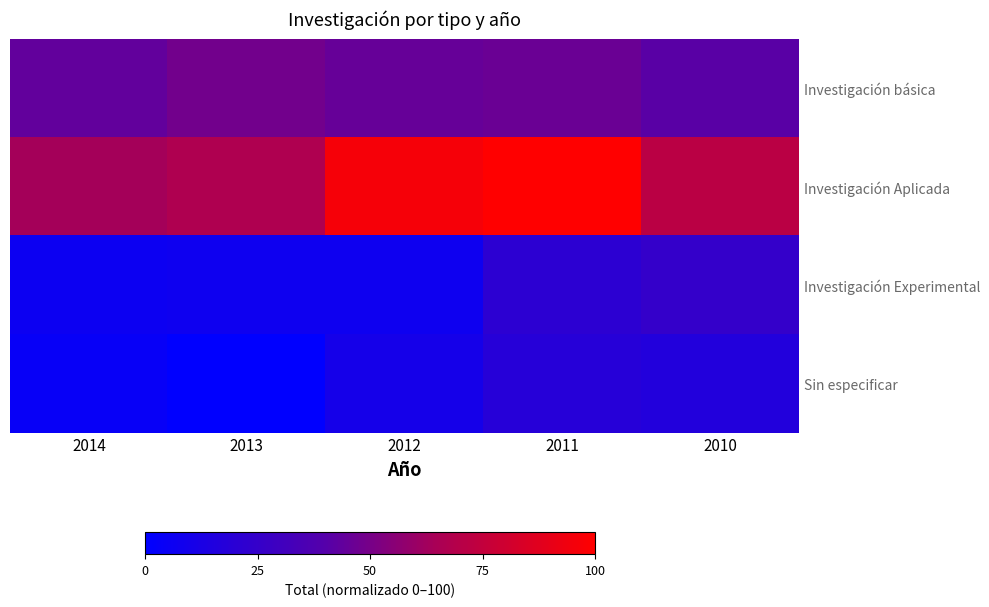

Which series has the largest total across all categories?

Investigación Aplicada